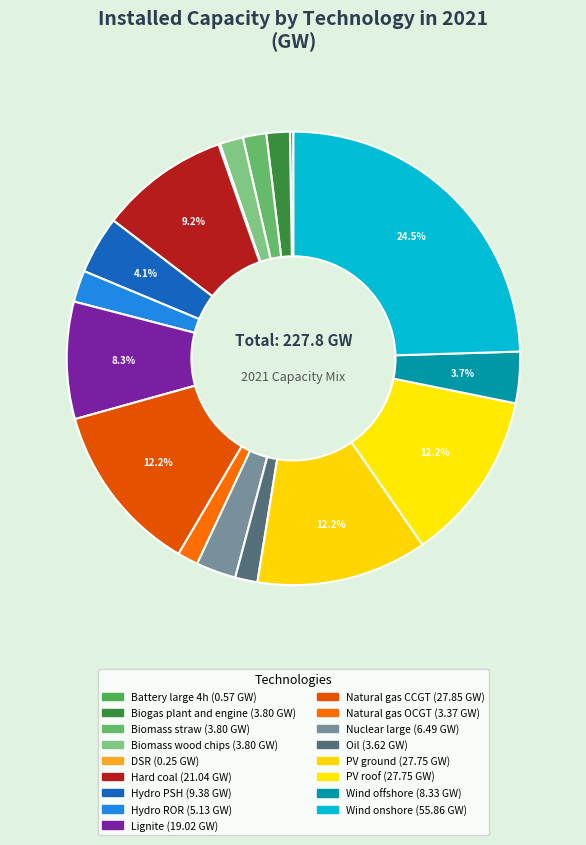

Approximately how many times larger is the value at Wind onshore compared to Biomass wood chips?

14.7